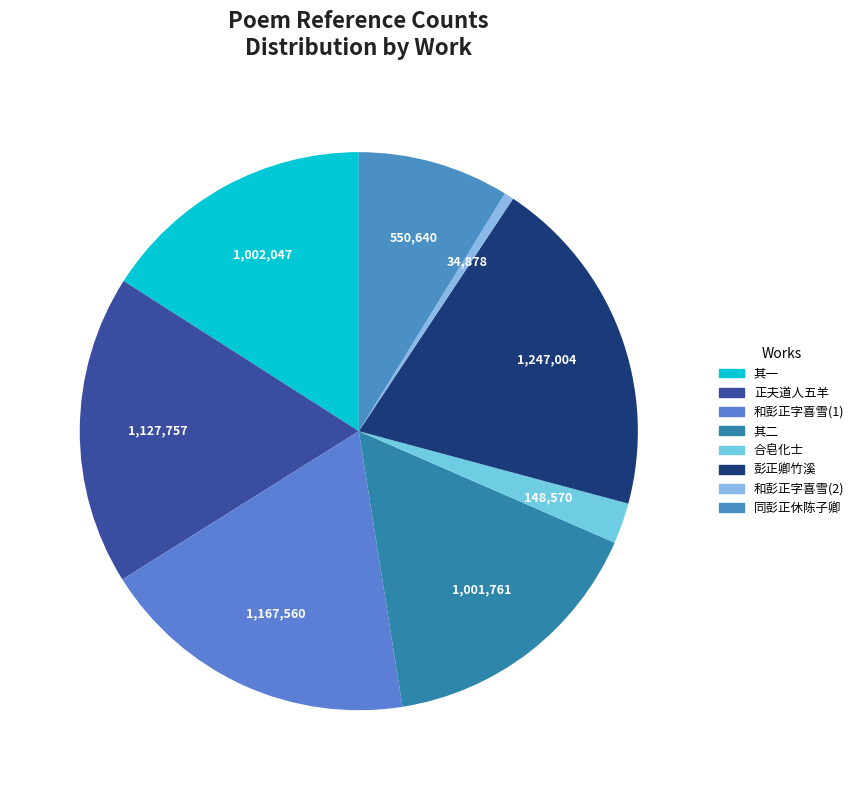

How many segments does this pie chart have?

8